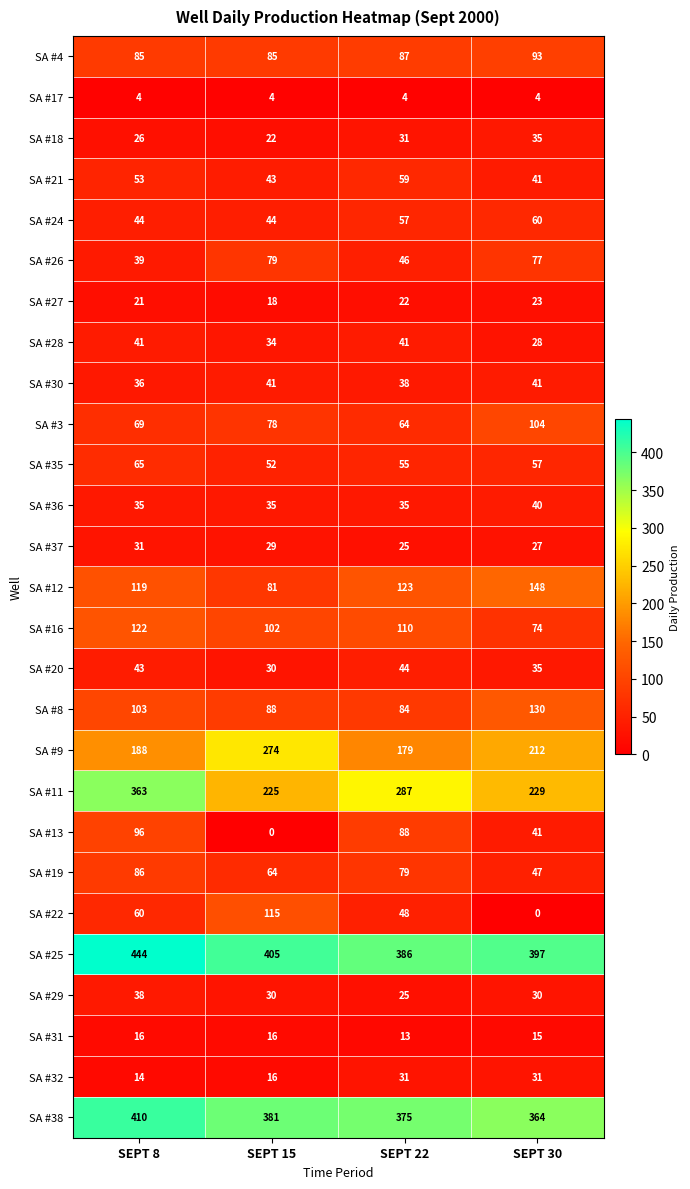

What is the difference between the SA #26 values at SEPT 22 and SEPT 8?

7